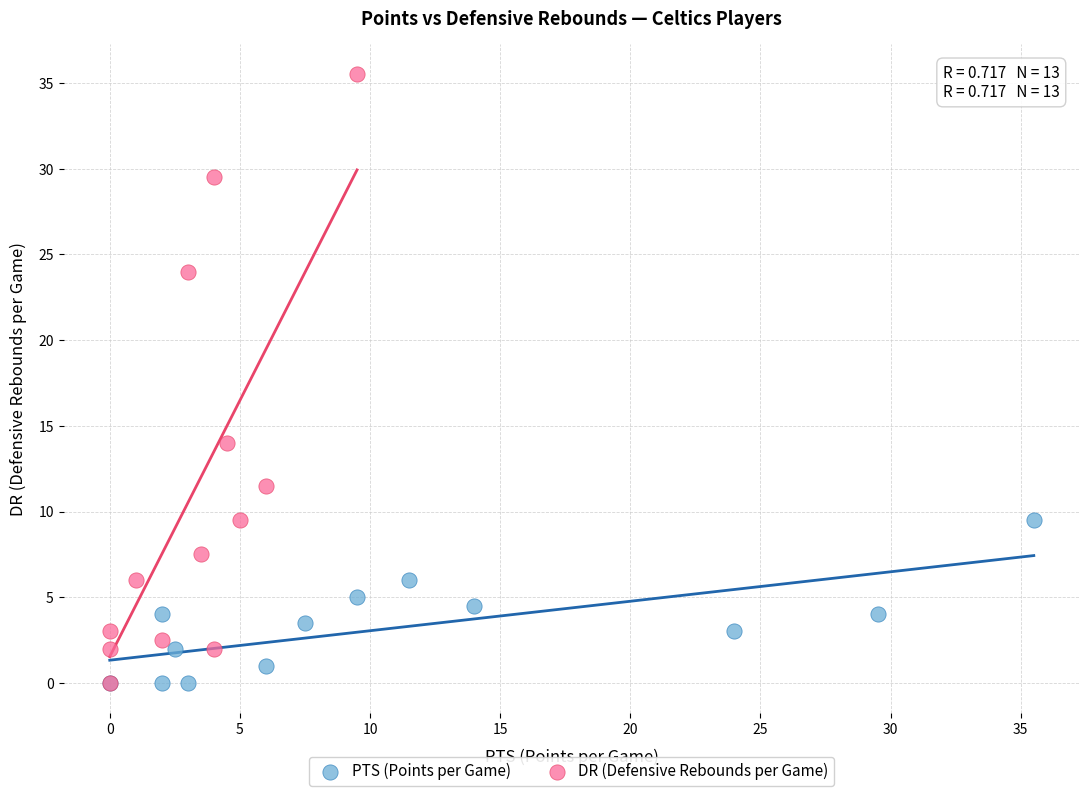

Which series has the largest Y range (max minus min)?

DR (Defensive Rebounds per Game)